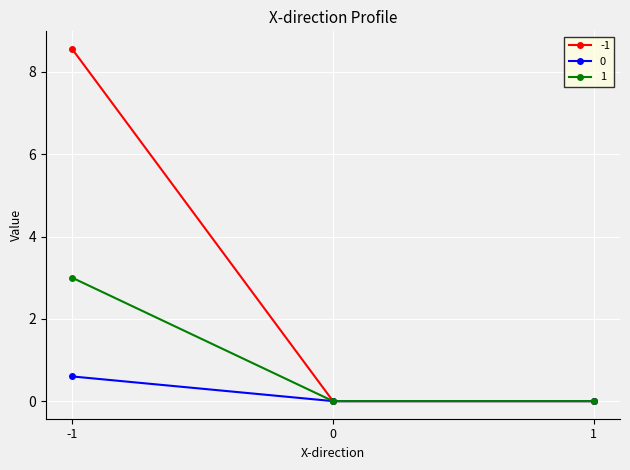

Reading right to left, transcribe all the data shown in this chart.

-1: 0.0	0.0	8.6
0: 0.0	0.0	0.6
1: 0.0	0.0	3.0